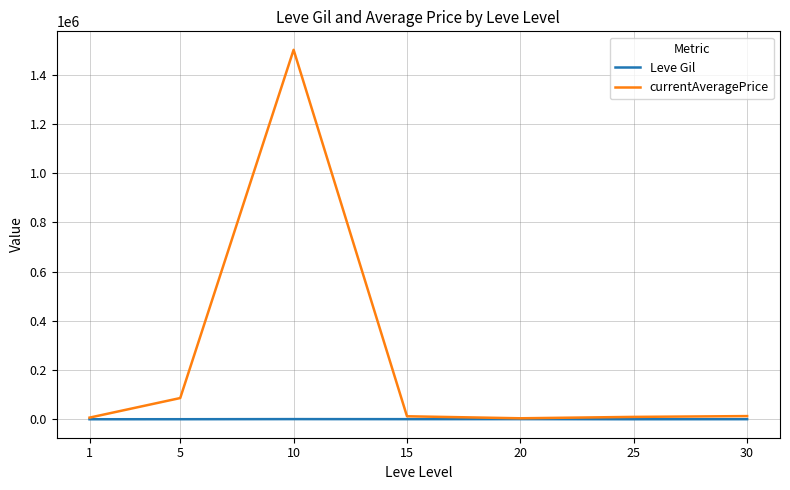

What is the difference between the second highest and second lowest values in the currentAveragePrice series?

79598.5